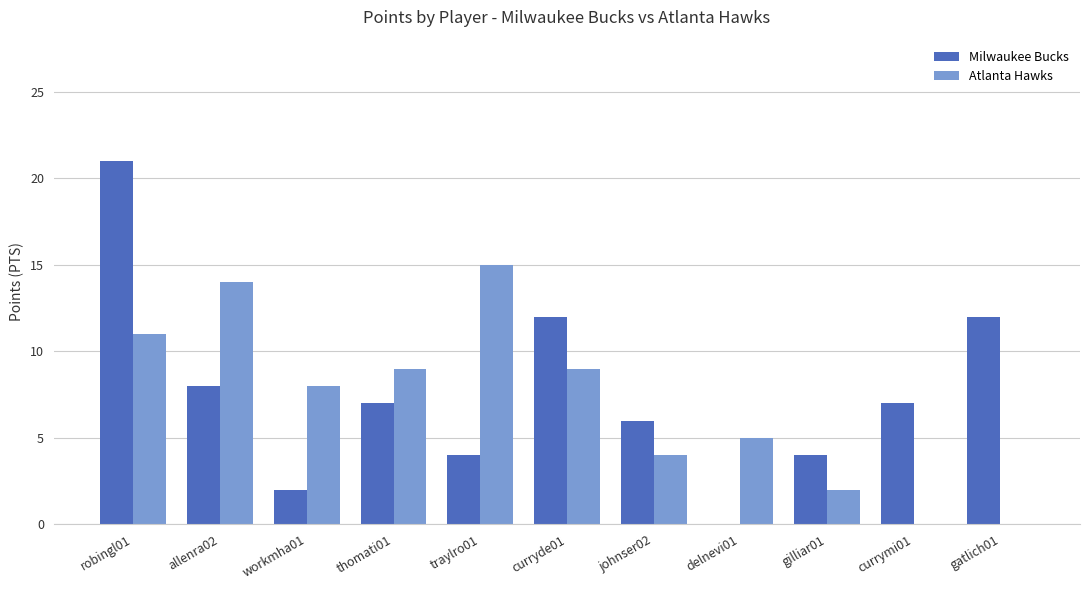

How many Atlanta Hawks values are between 2 and 11?

7